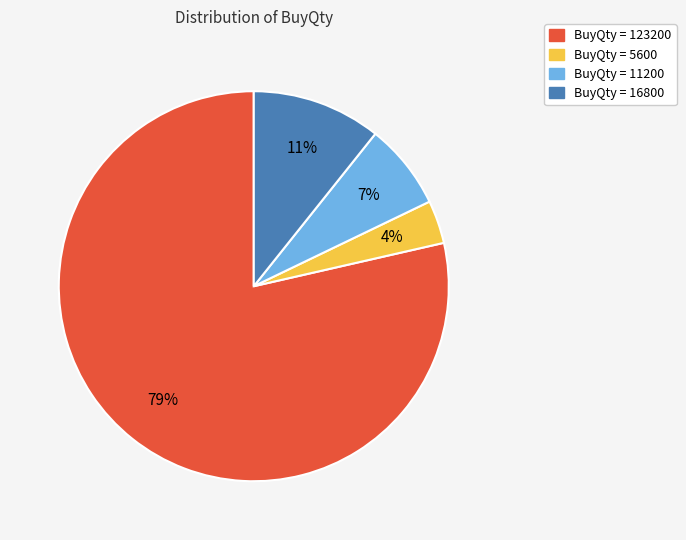

To the nearest percent, what is the average slice percentage?

25%